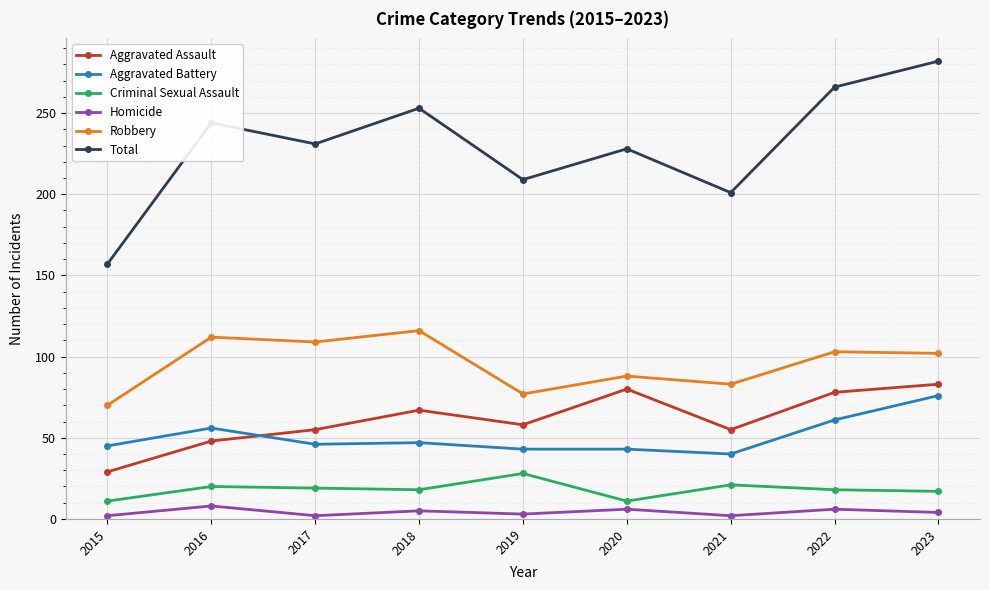

Which series has the largest total across all categories?

Total